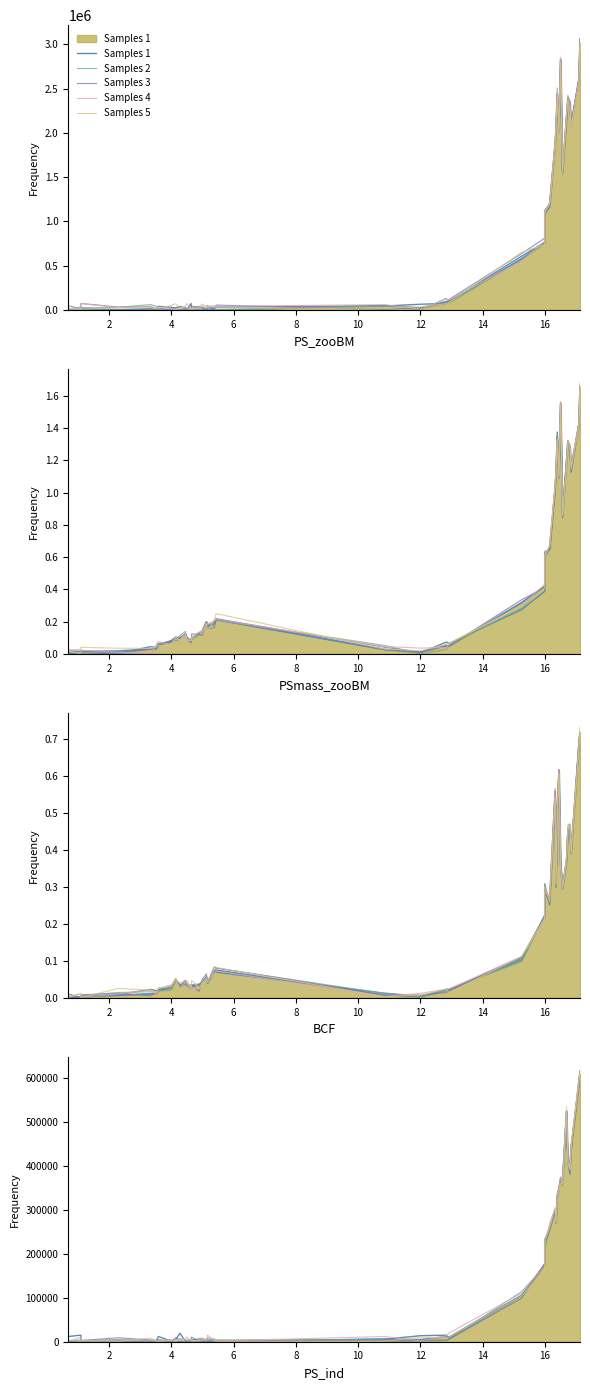

Is the value of Samples 5 at 2 greater than the value of Samples 1 at 29?

No